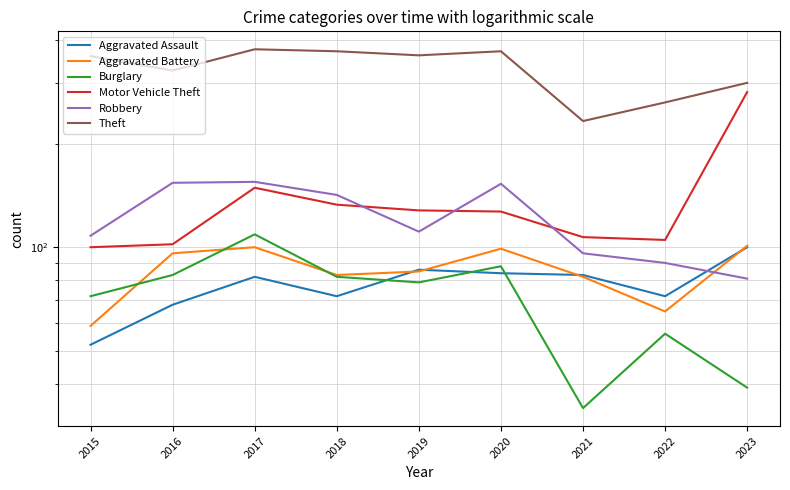

What is the difference between the maximum and minimum values in the Aggravated Battery series?

42